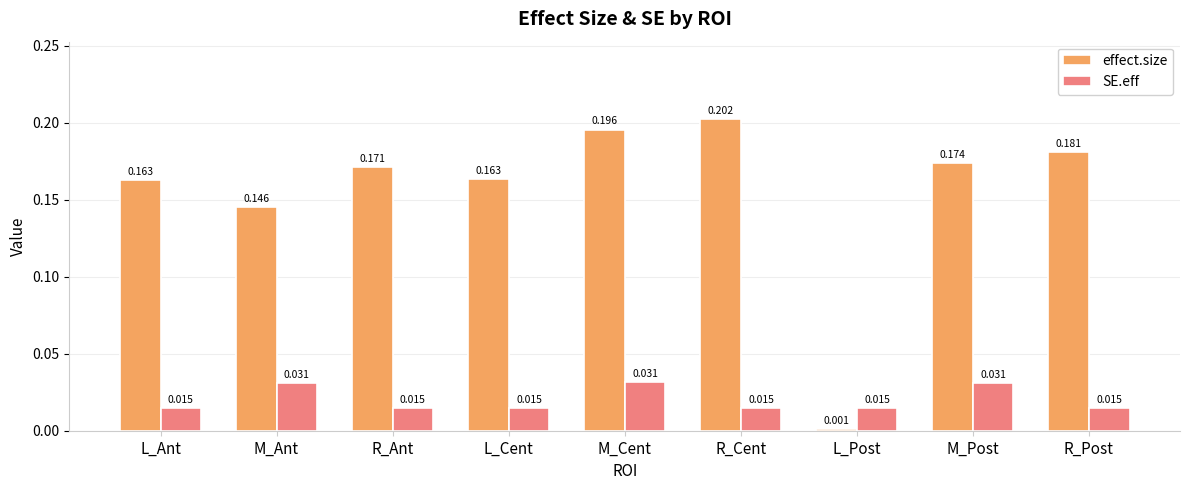

At which label does effect.size reach its minimum?

L_Post